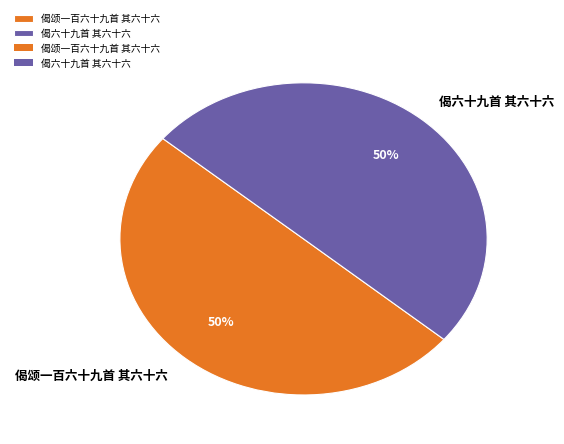

The 偈六十九首 其六十六 slice represents 58% of the pie. True or false?

False